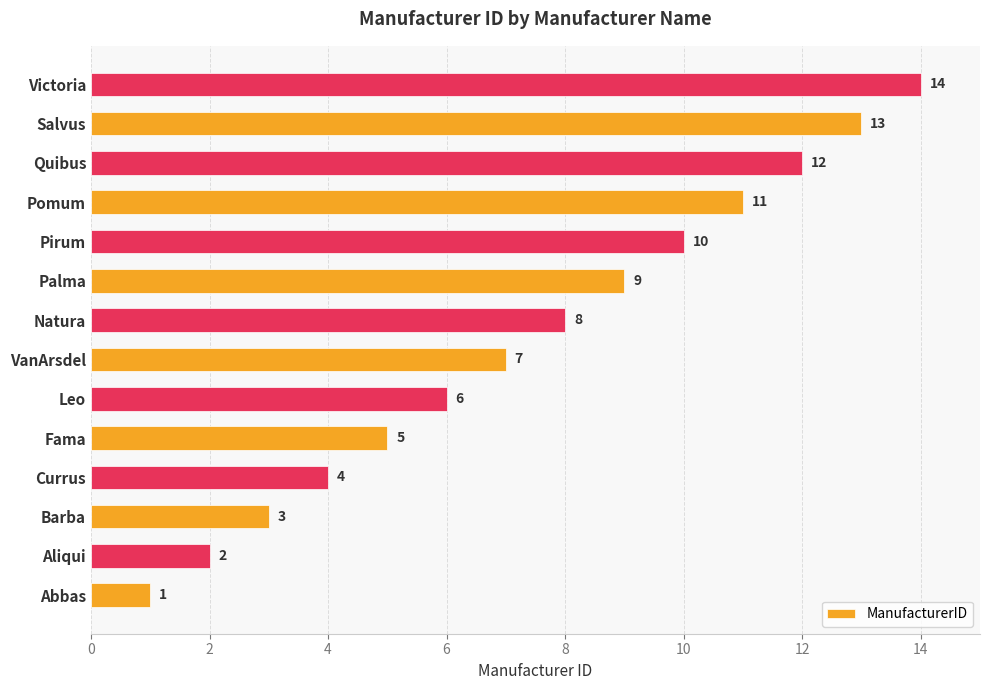

What is the change in value from VanArsdel to Quibus?

+5